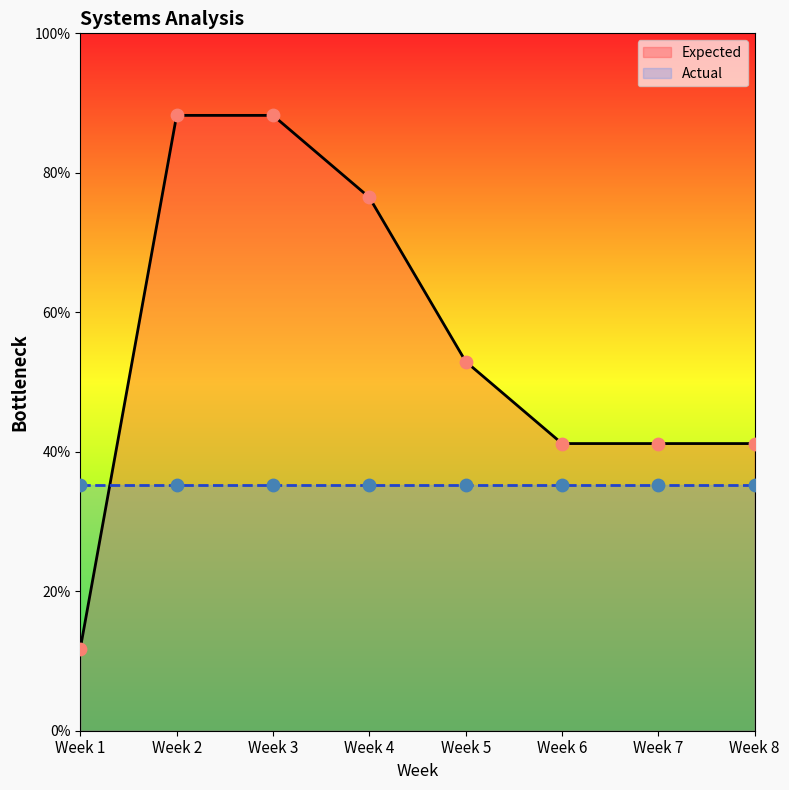

Approximately how many times larger is the value at Week 7 compared to Week 5?

0.8